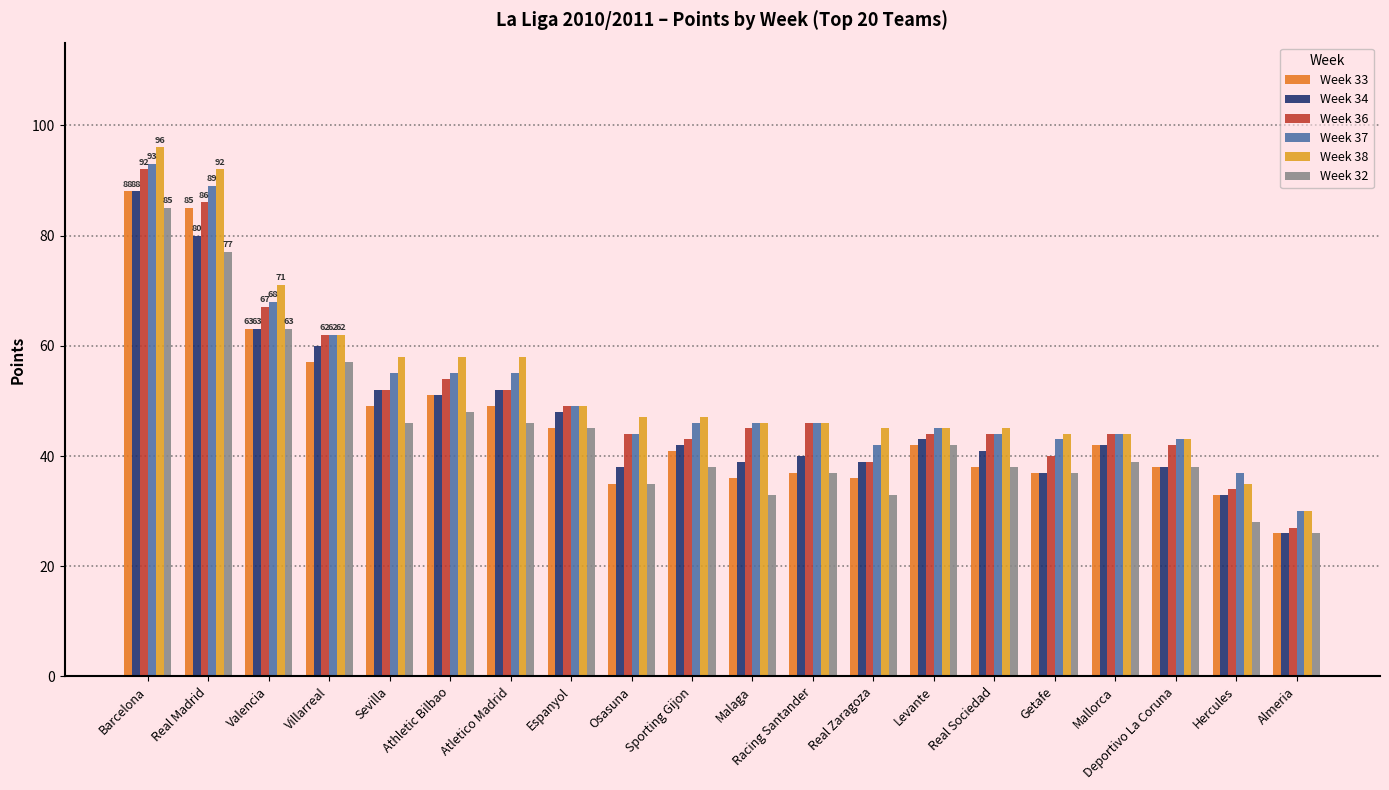

Are the bars grouped side by side (vs. stacked)?

Yes